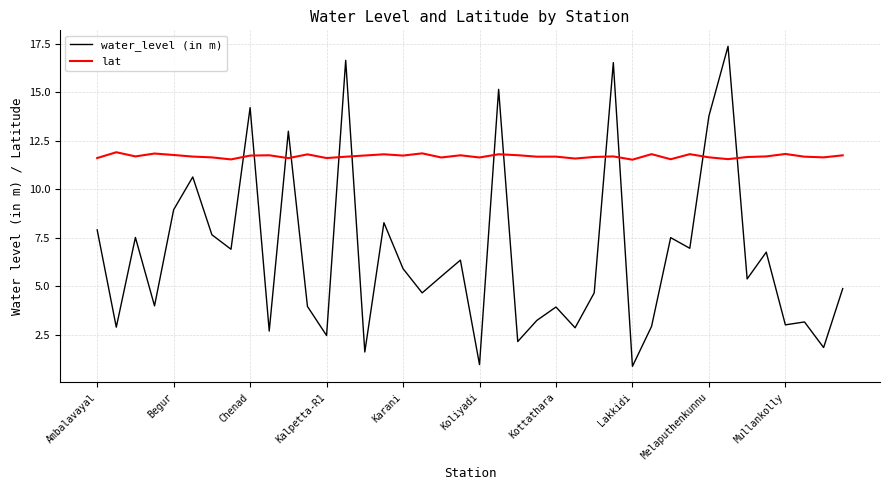

How many lat values are between 11 and 12?

40